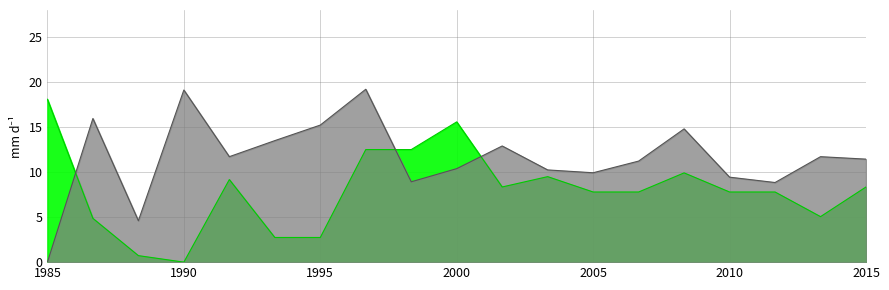

Does the chart have visible grid lines?

Yes